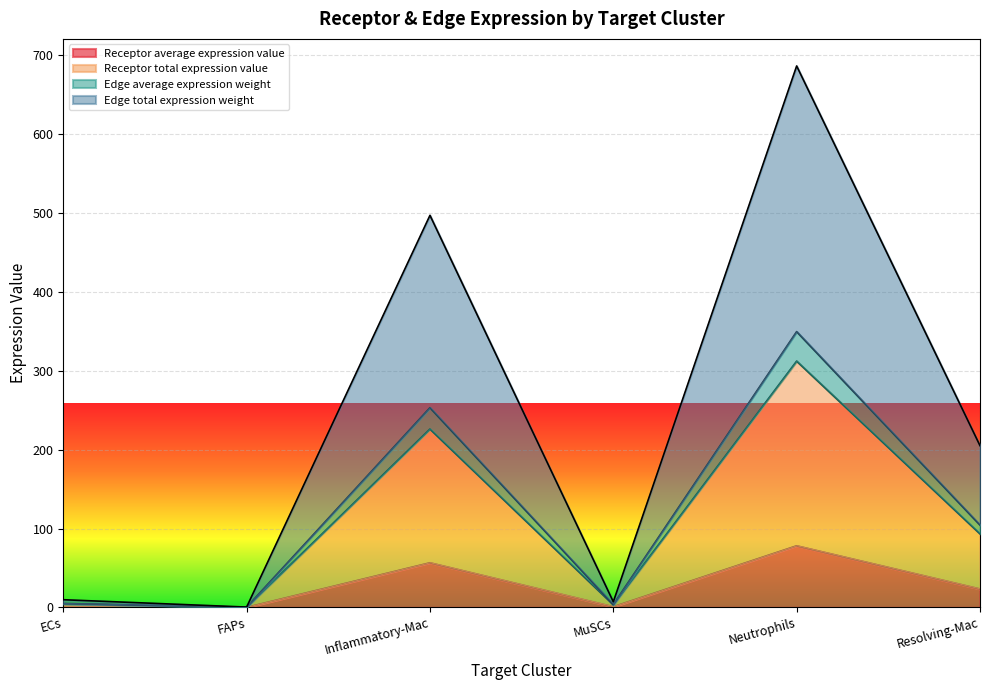

In Receptor average expression value, how many points are higher than both neighbors (excluding endpoints)?

2